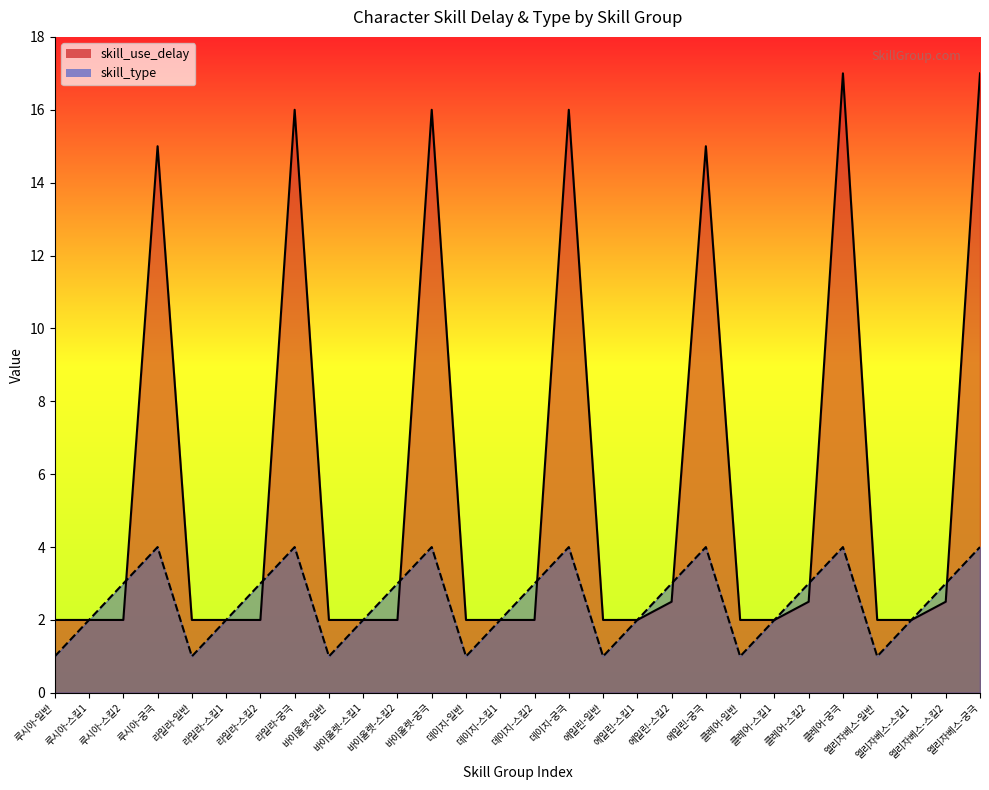

What is the sum of all skill_type values?

70.0